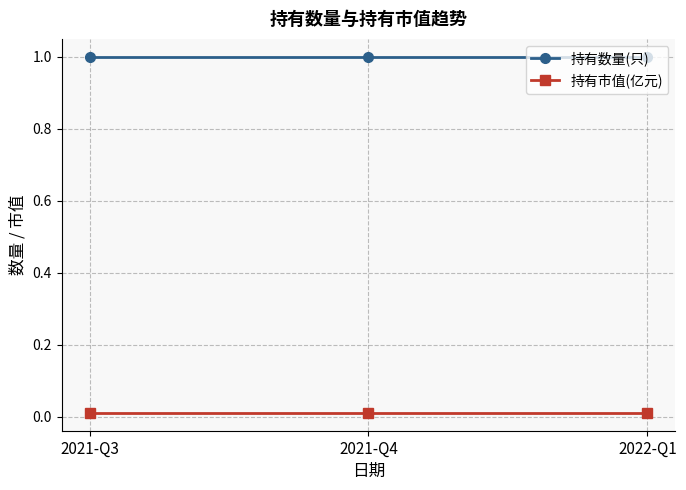

How many categories are shown in the chart?

3